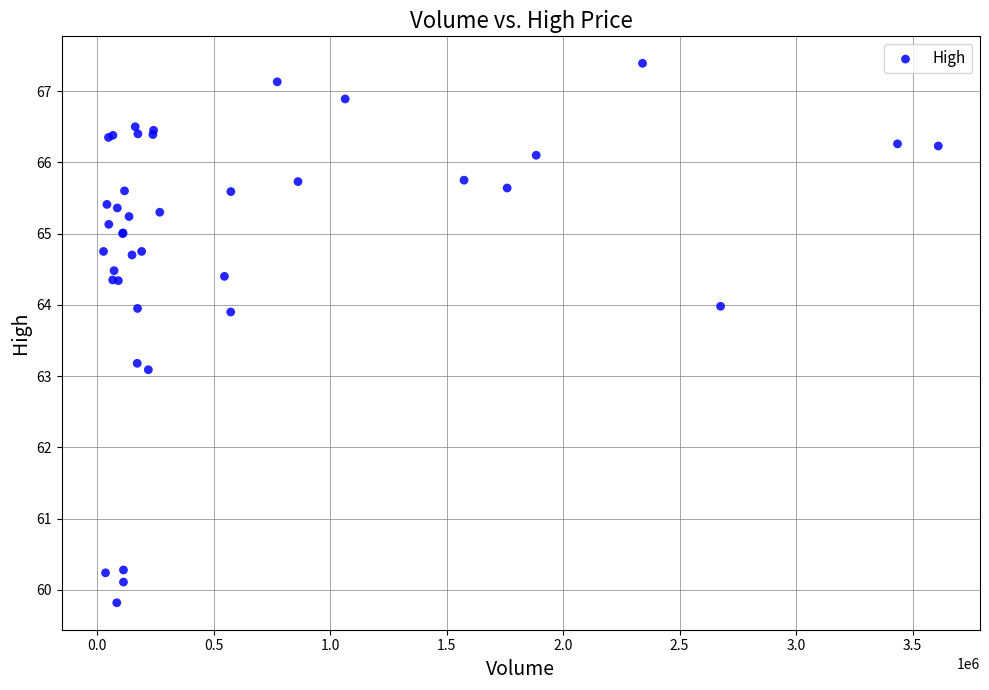

What Y value in the scatter plot is closest to 63?

63.1